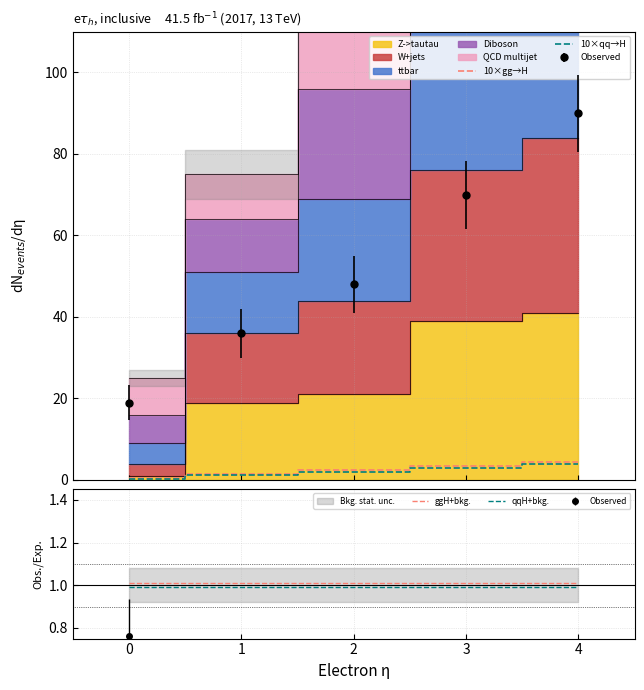

True or false: qqH+bkg. and ggH+bkg. intersect in this chart.

False